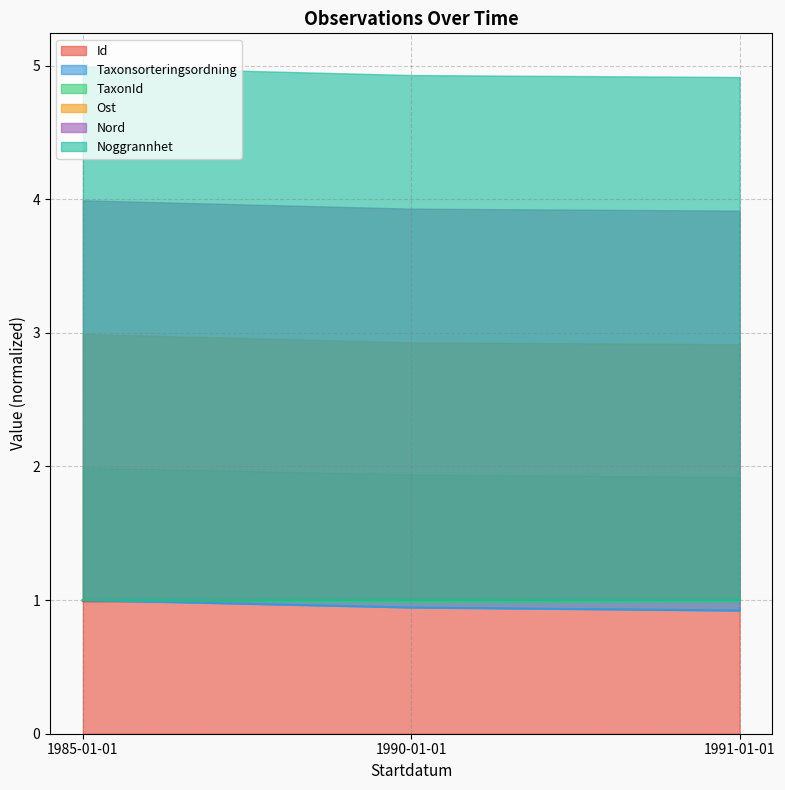

What is the greatest value displayed?

1.0